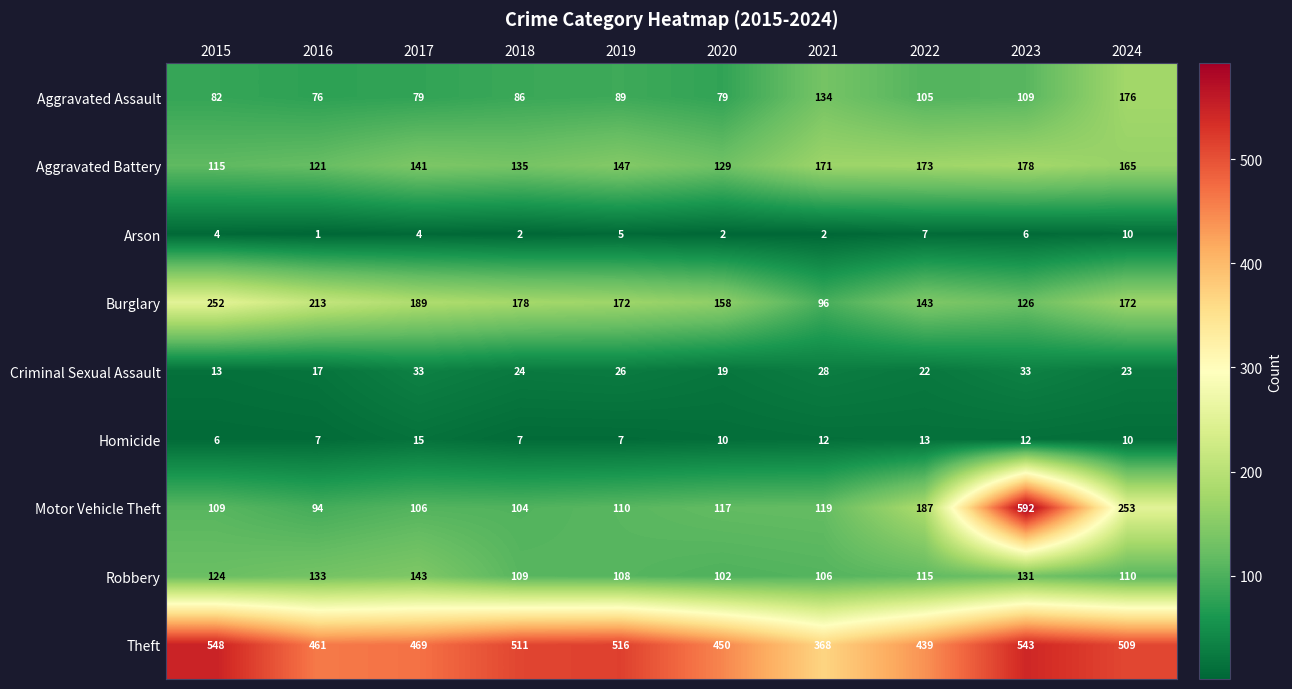

Which label corresponds to the largest value in the chart?

2023